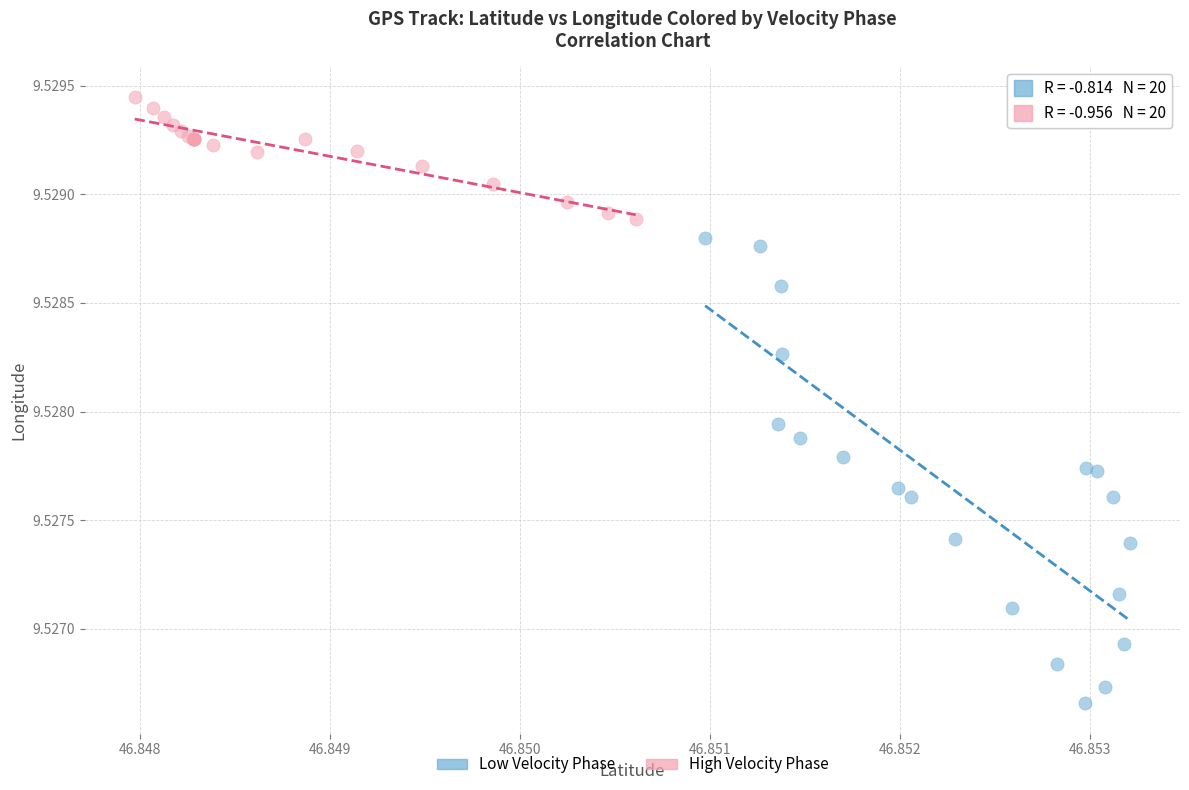

What are all the series names shown in the legend?

Low Velocity Phase, High Velocity Phase